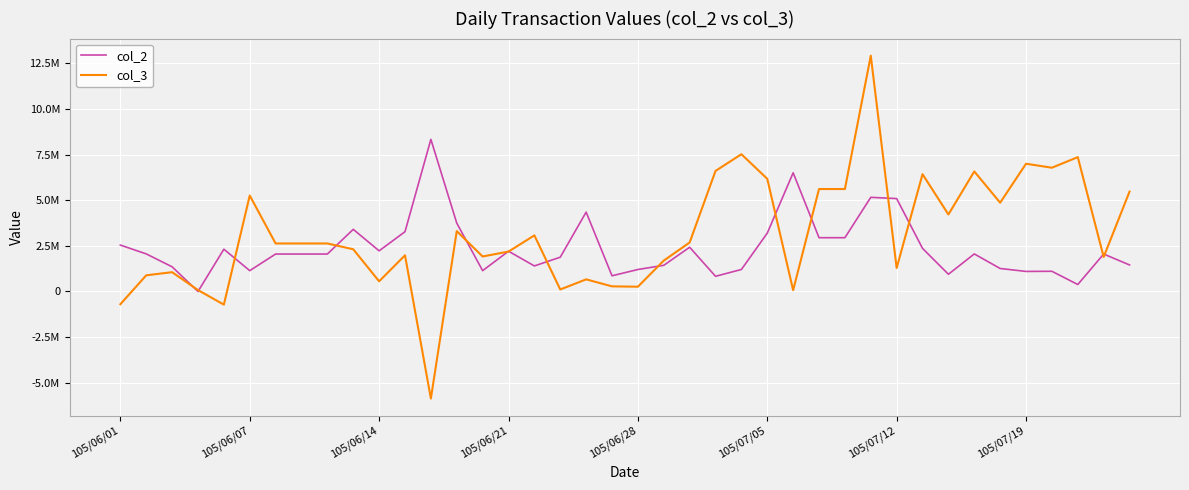

What are all the series names shown in the legend?

col_2, col_3